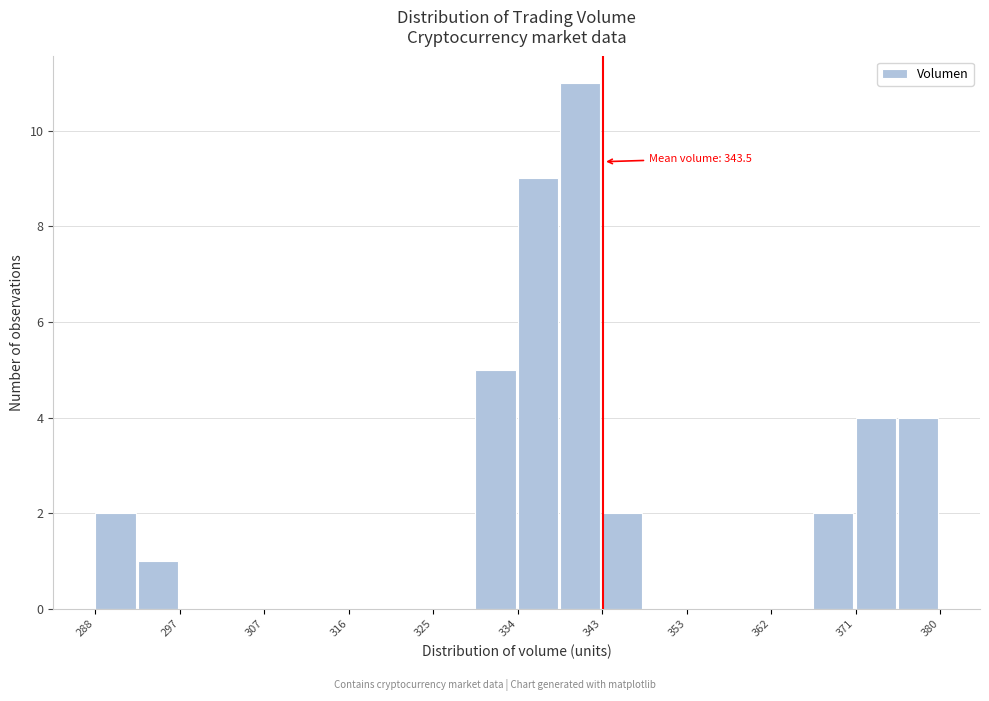

Over which range of the x-axis is the bar tallest?

339 to 343